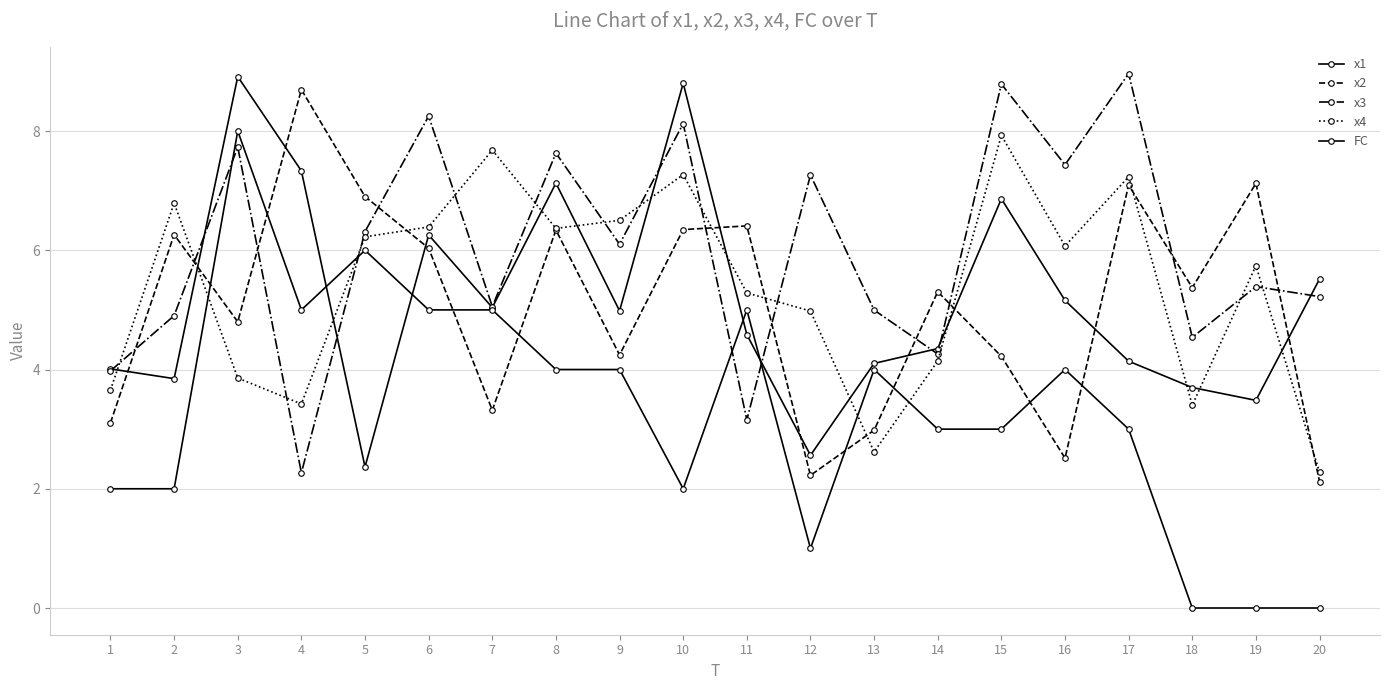

Where do x3 and FC first cross each other?

2 and 3